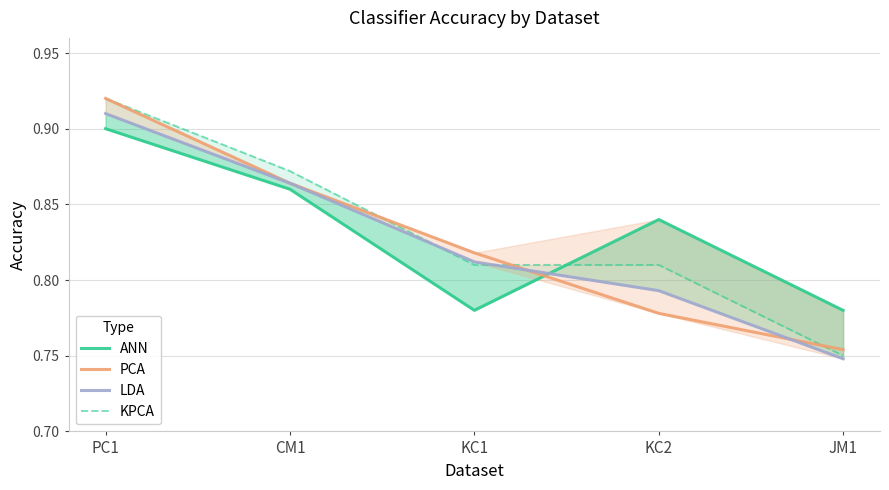

Where is LDA nearest to the value 0?

JM1